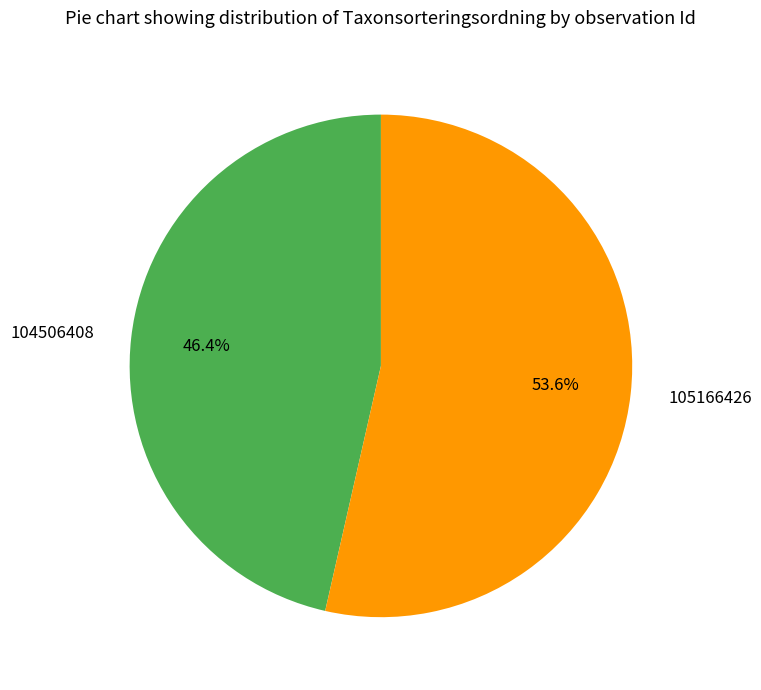

To the nearest percent, what is the average slice percentage?

50%